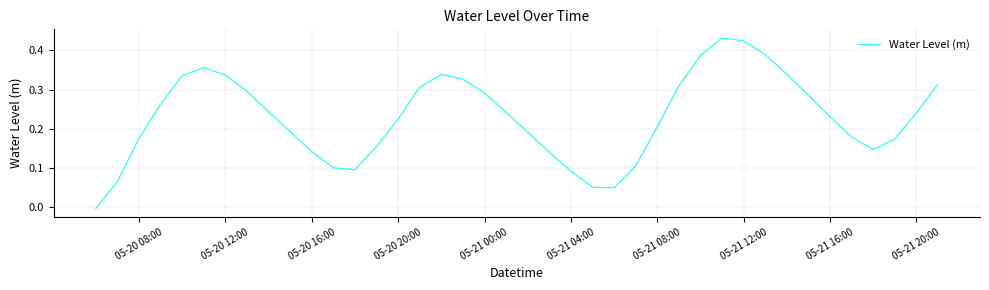

Between 05-20 08:00 and 05-21 16:00, which is larger?

05-21 16:00